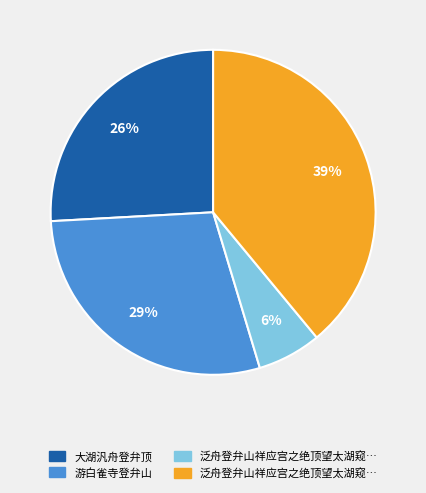

To the nearest percent, what is the difference between the largest and smallest slice percentages?

33%